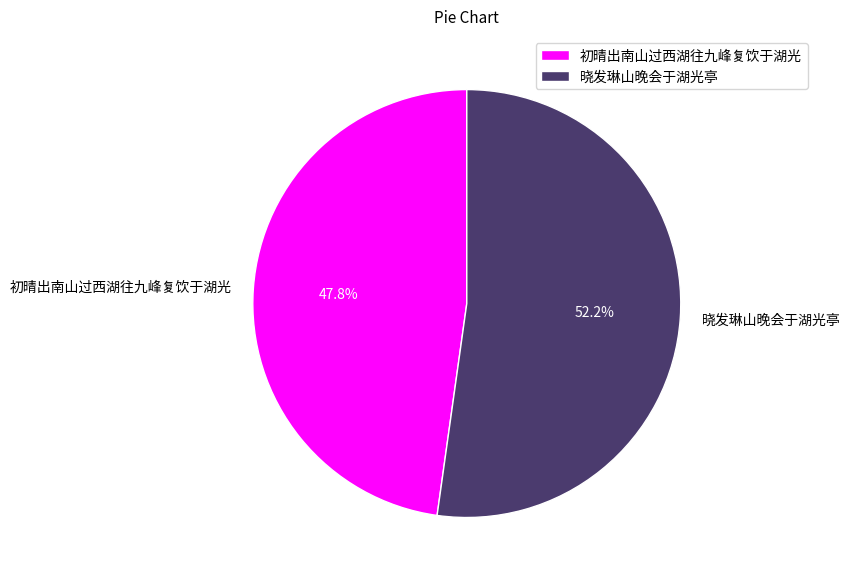

To the nearest percent, what is the difference between the largest and smallest slice percentages?

4%